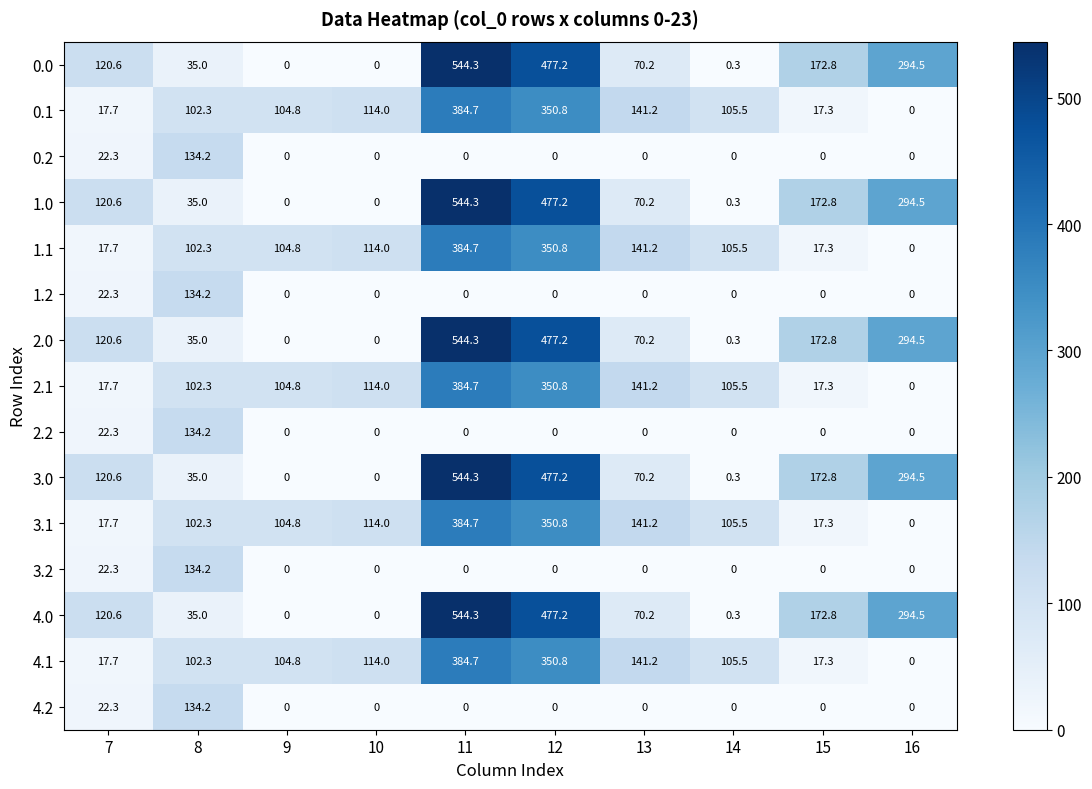

What is the sum of the 1.1 values at 10 and 8?

216.3